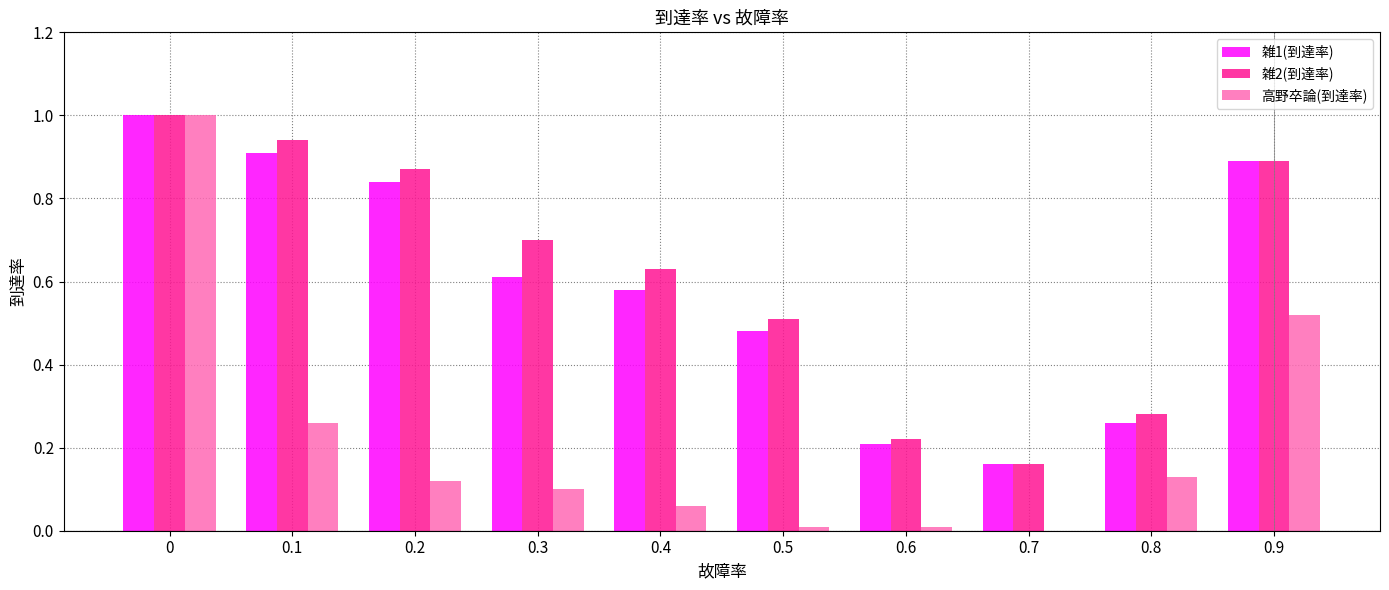

What is the total value across all series at 0.9?

2.3